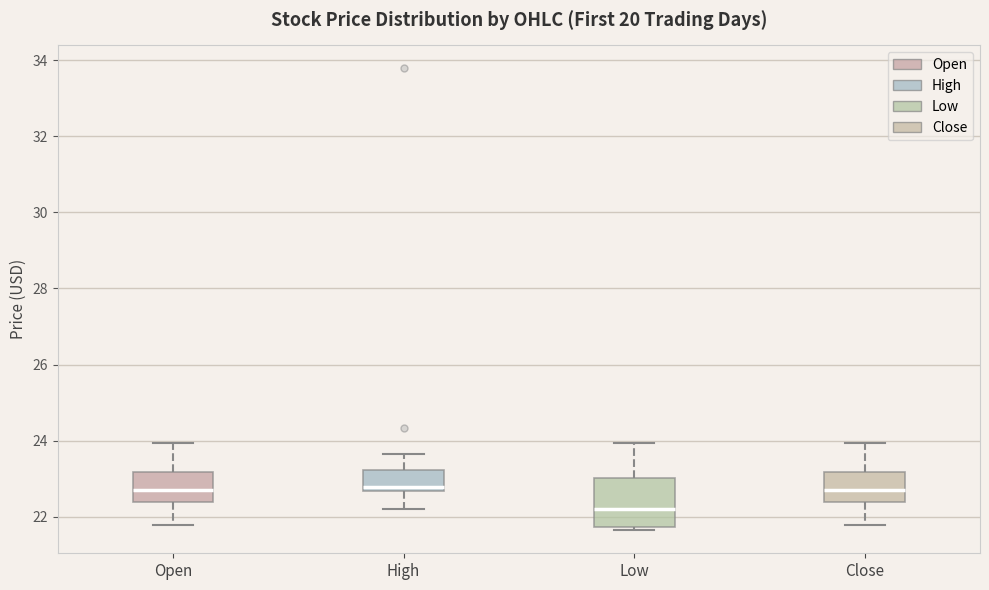

Where does the median line of the box for Close sit on the y-axis? The values are not printed on the chart, so give them approximately, as read against the axis.

22.8